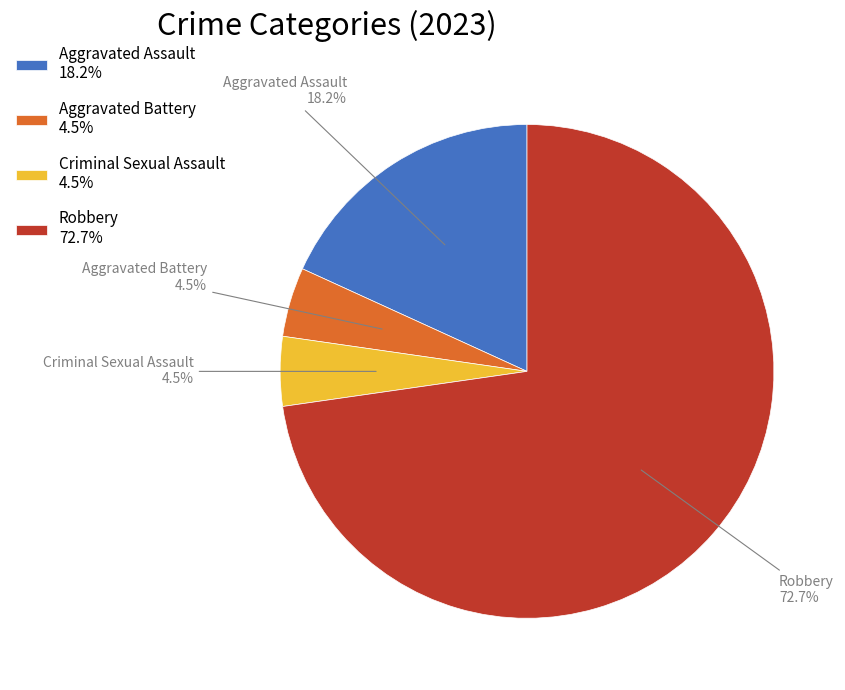

Between Robbery 72.7% and Criminal Sexual Assault 4.5%, which is larger?

Robbery 72.7%